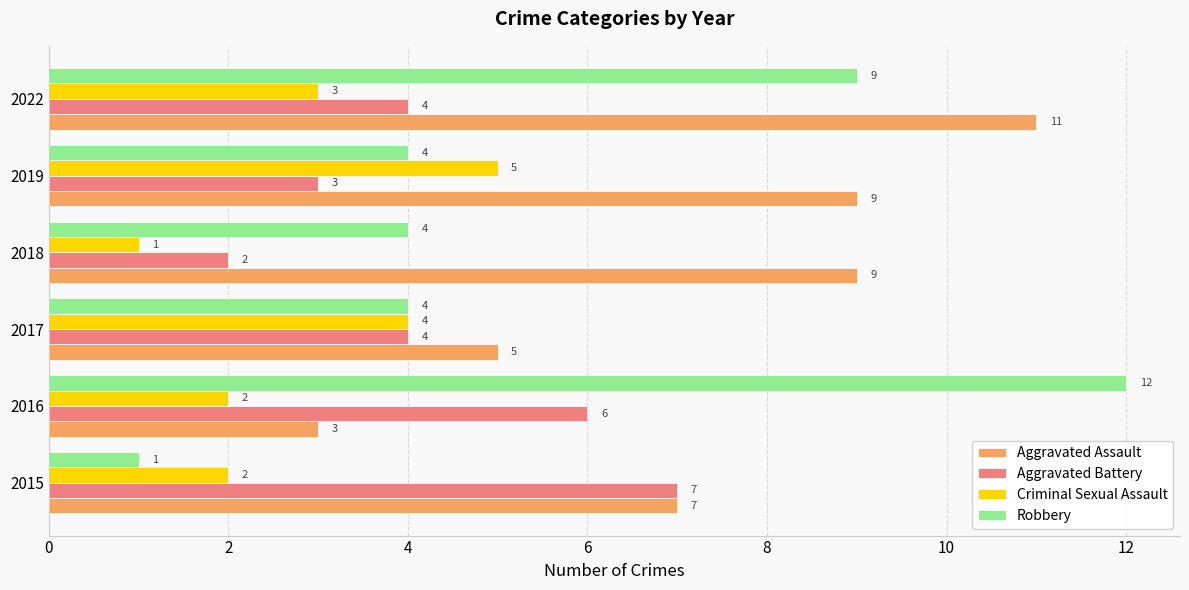

Count the Aggravated Assault values in the range 5 to 9.

4